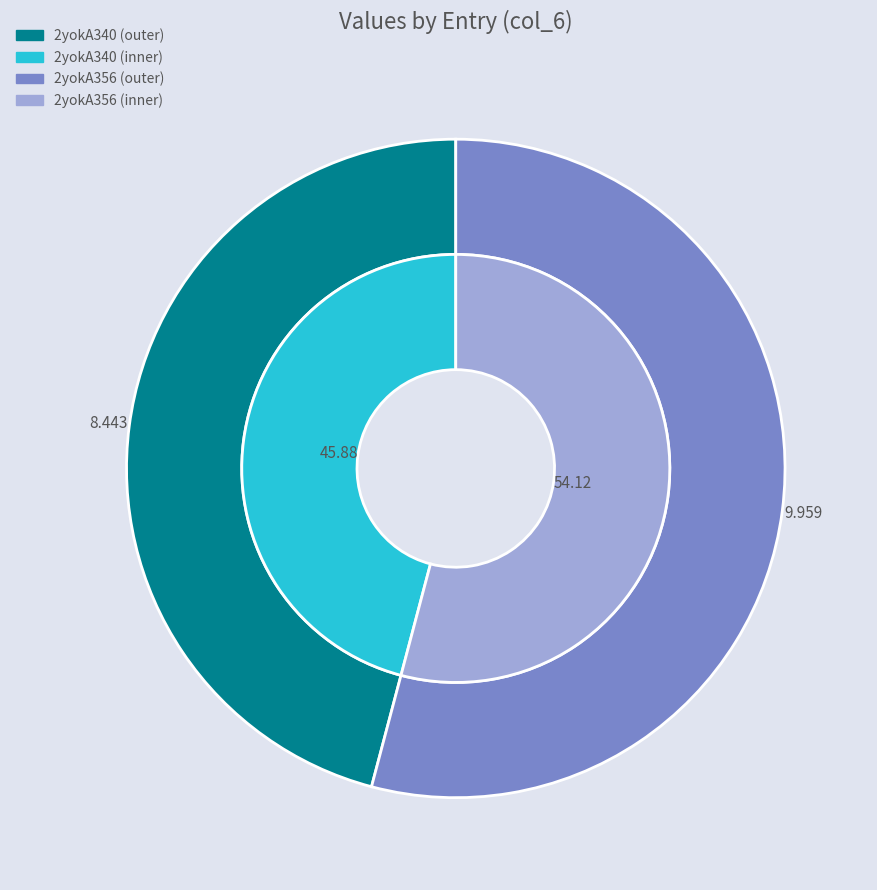

To the nearest percent, what is the combined percentage of 2yokA356 and 2yokA340?

100%